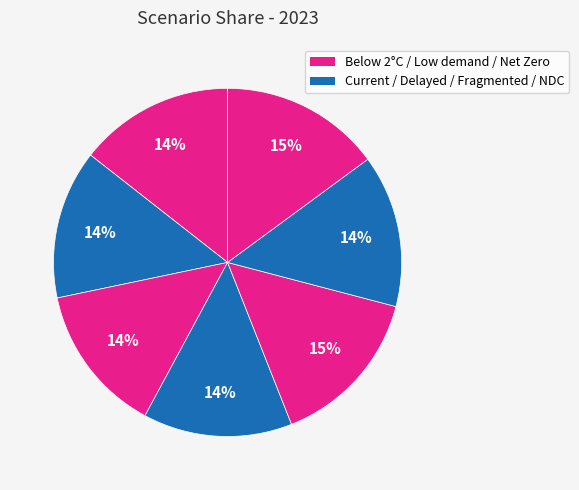

How many segments does this pie chart have?

7